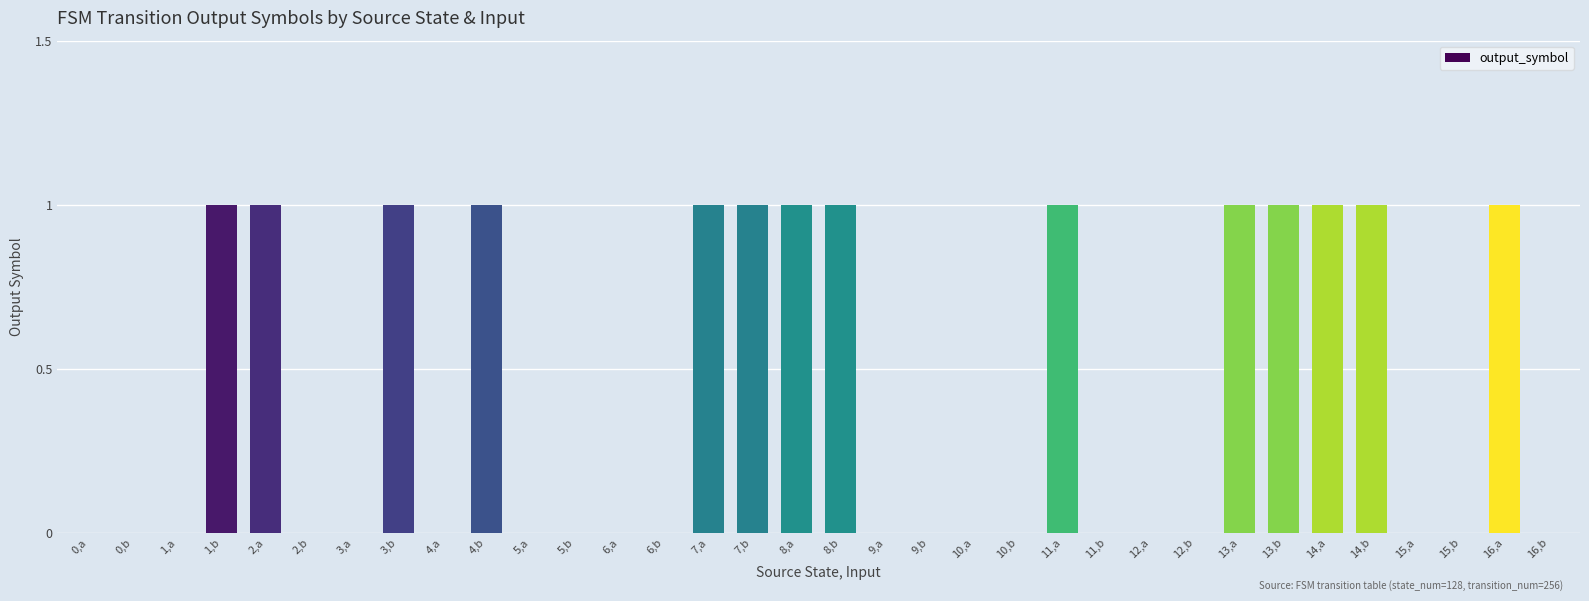

Reading left to right, transcribe all the data shown in this chart.

0	0	0	1	1	0	0	1	0	1	0	0	0	0	1	1	1	1	0	0	0	0	1	0	0	0	1	1	1	1	0	0	1	0